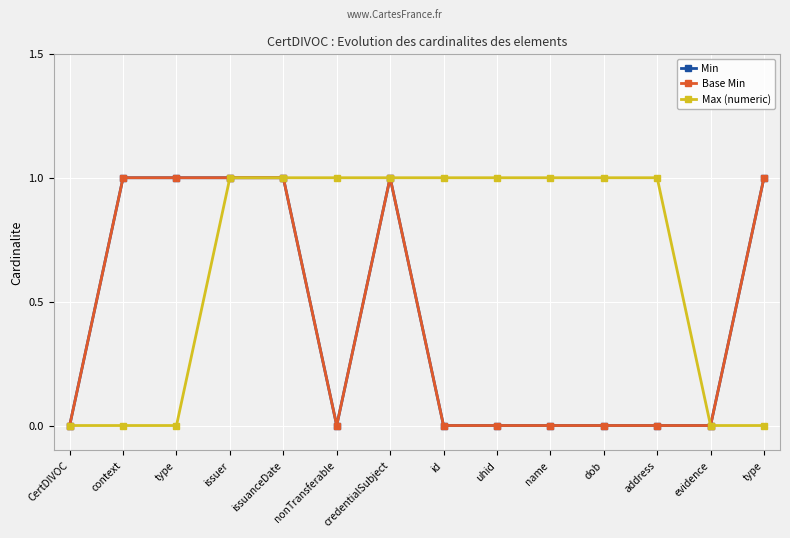

True or false: Base Min and Min intersect in this chart.

False